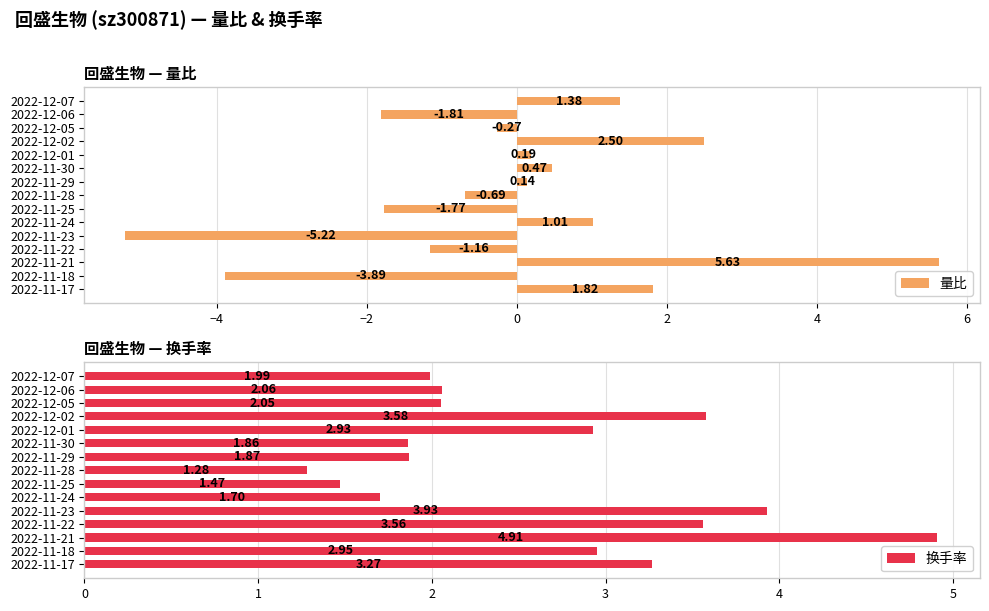

List the labels in order of 换手率 value, smallest first.

2022-11-28, 2022-11-25, 2022-11-24, 2022-11-30, 2022-11-29, 2022-12-07, 2022-12-05, 2022-12-06, 2022-12-01, 2022-11-18, 2022-11-17, 2022-11-22, 2022-12-02, 2022-11-23, 2022-11-21